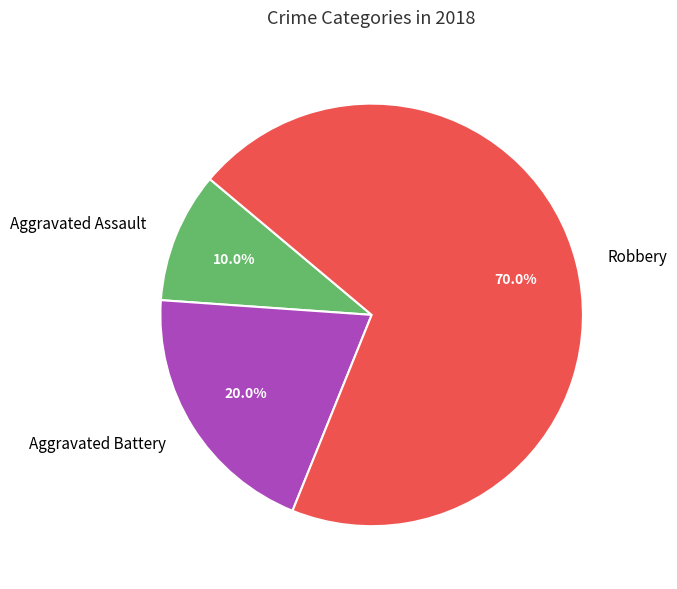

Does any single category account for the majority?

Yes